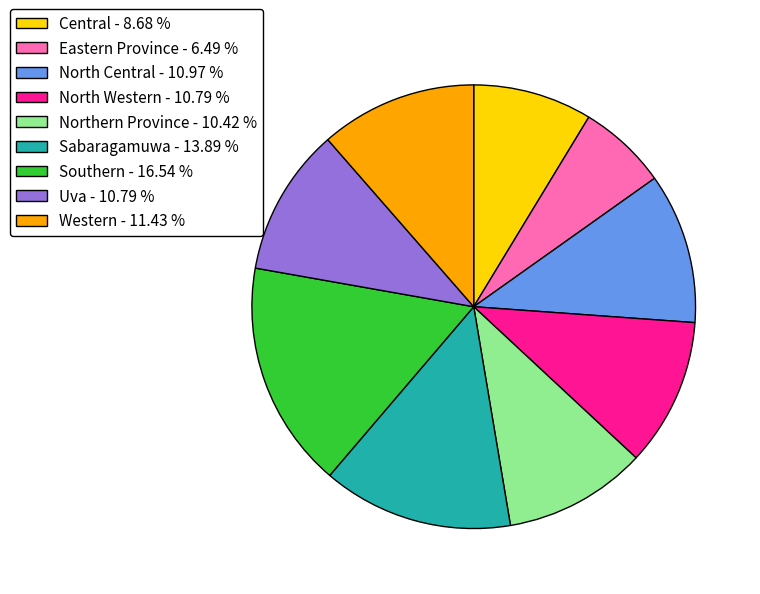

Count the number of slices in the pie.

9